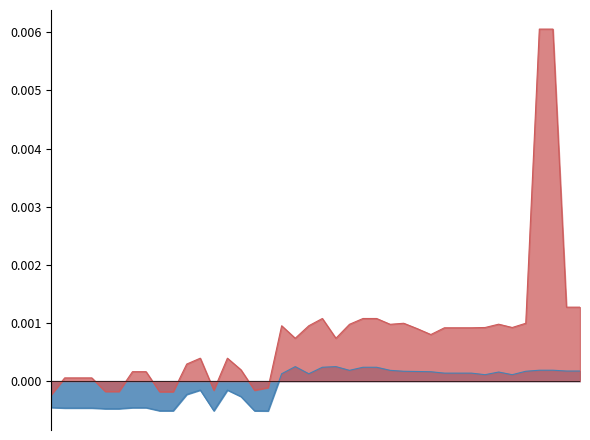

True or false: x0_norm has a value of 0.0 at 36.

True